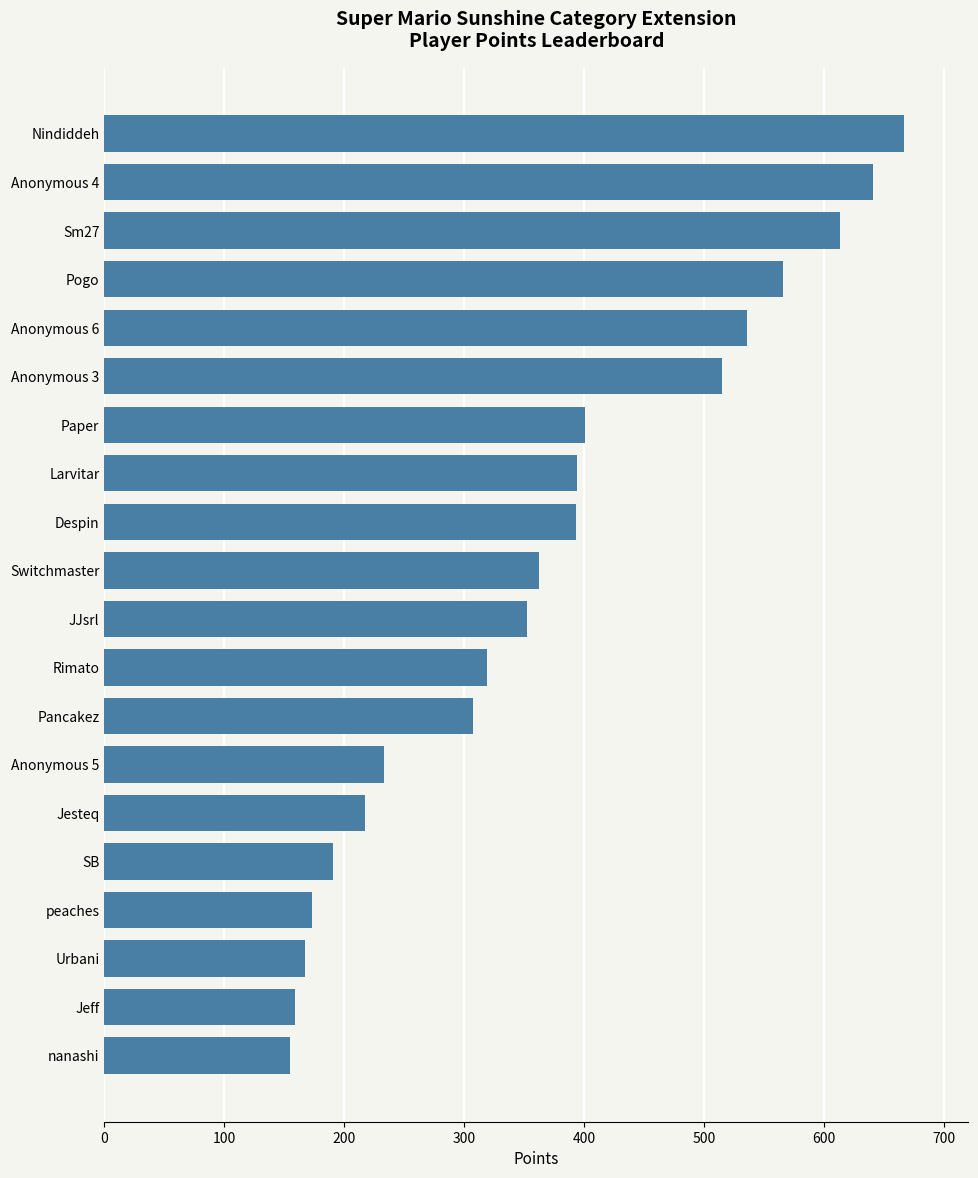

The chart shows a value of 173 at peaches. True or false?

True